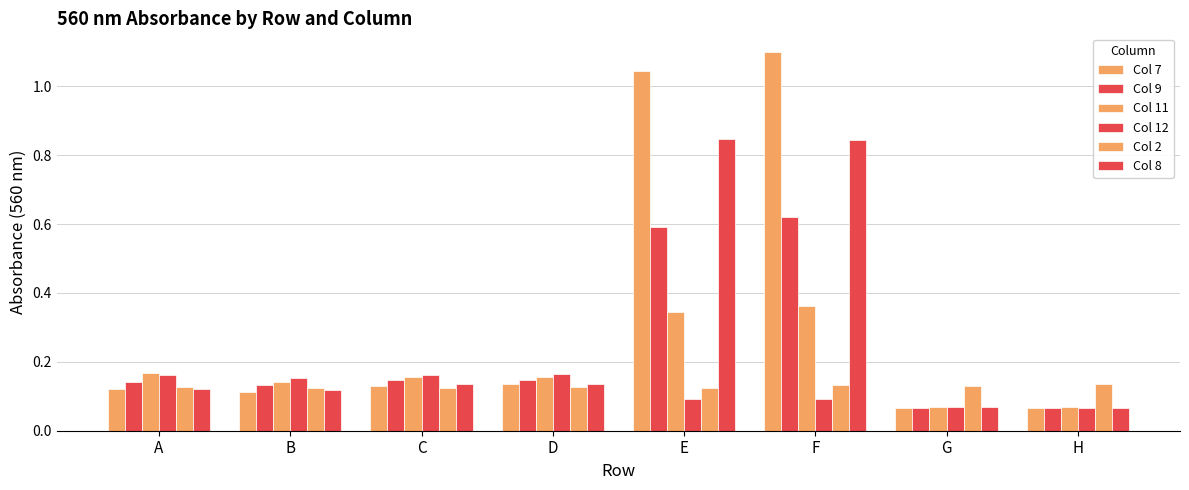

Which has a higher value, B or G?

B